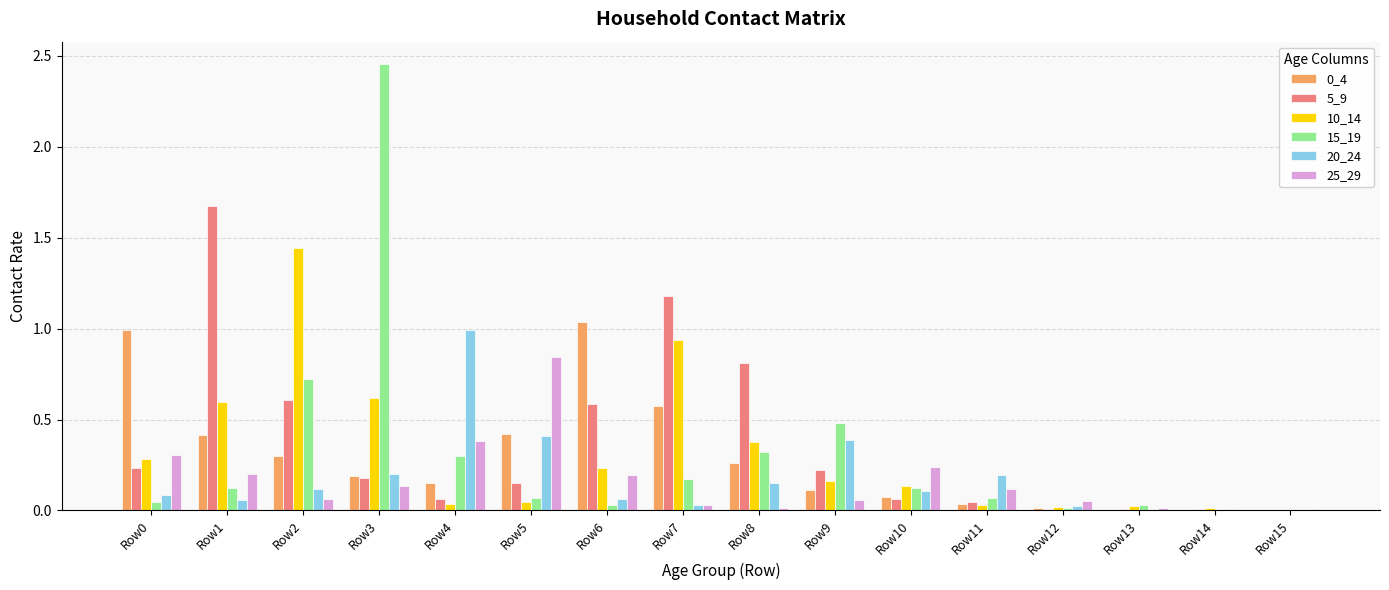

What is the sum of all 0_4 values?

4.6